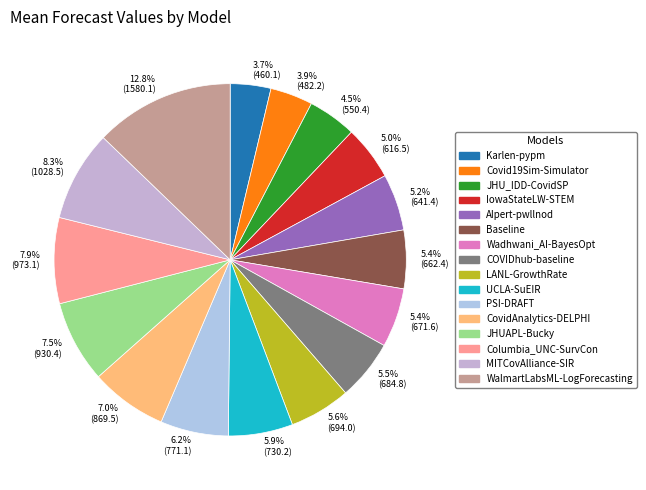

Is 7.0% (869.5) the majority of the pie?

No